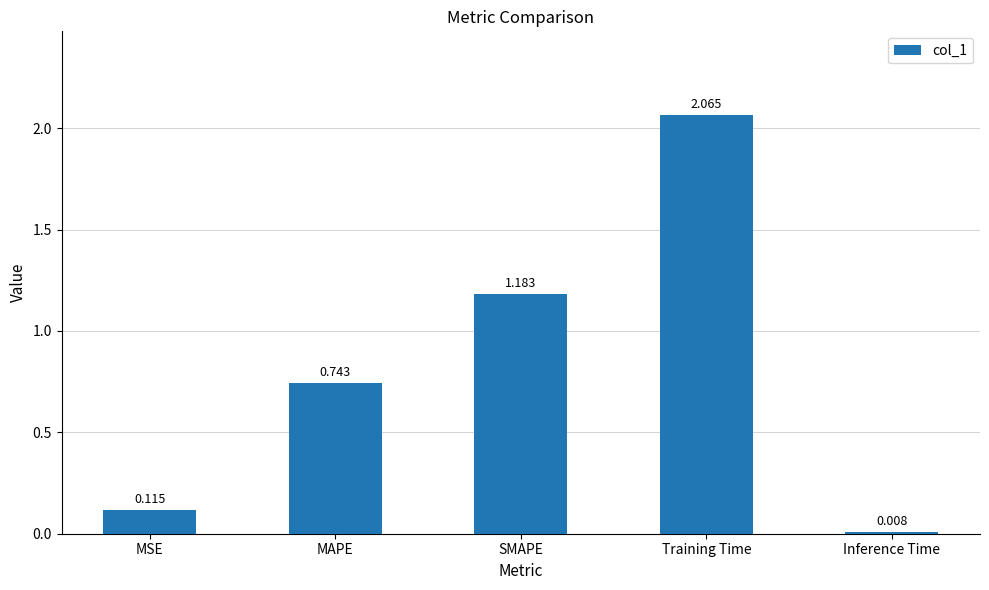

True or false: the data shows 0.2 at MSE.

False